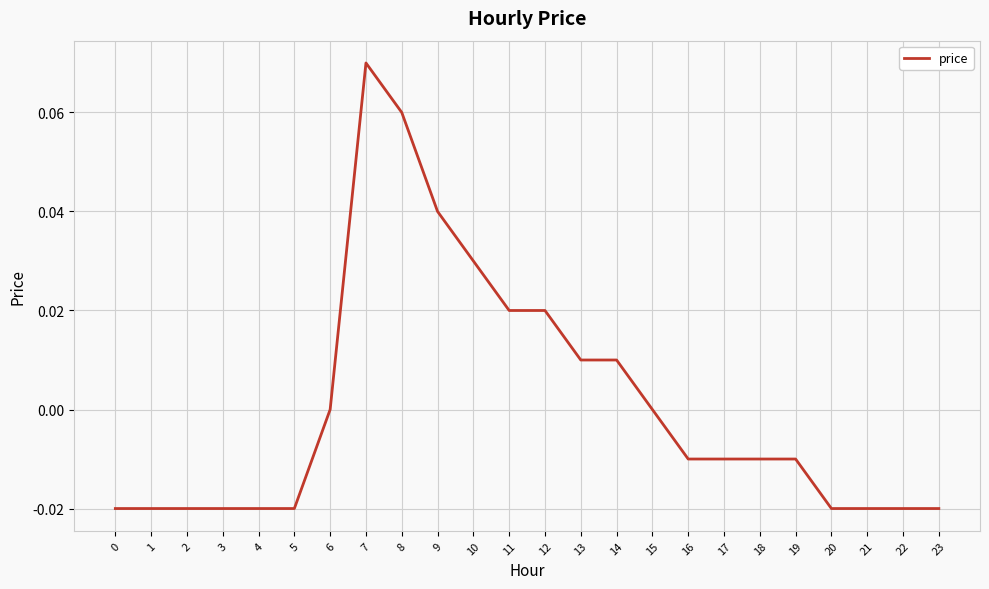

Which label corresponds to the largest value in the chart?

7